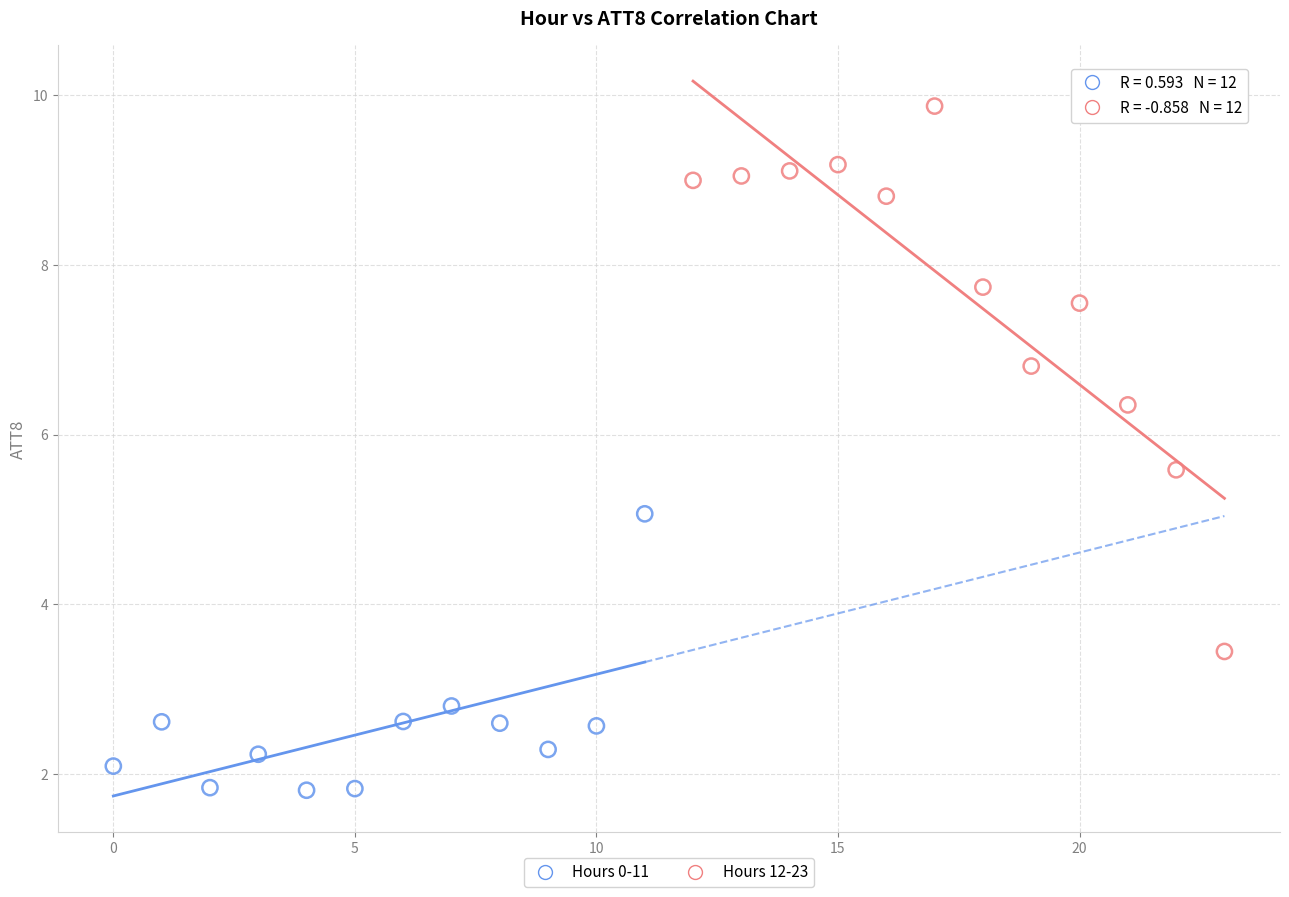

Which series has the widest spread of Y values?

Hours 12-23